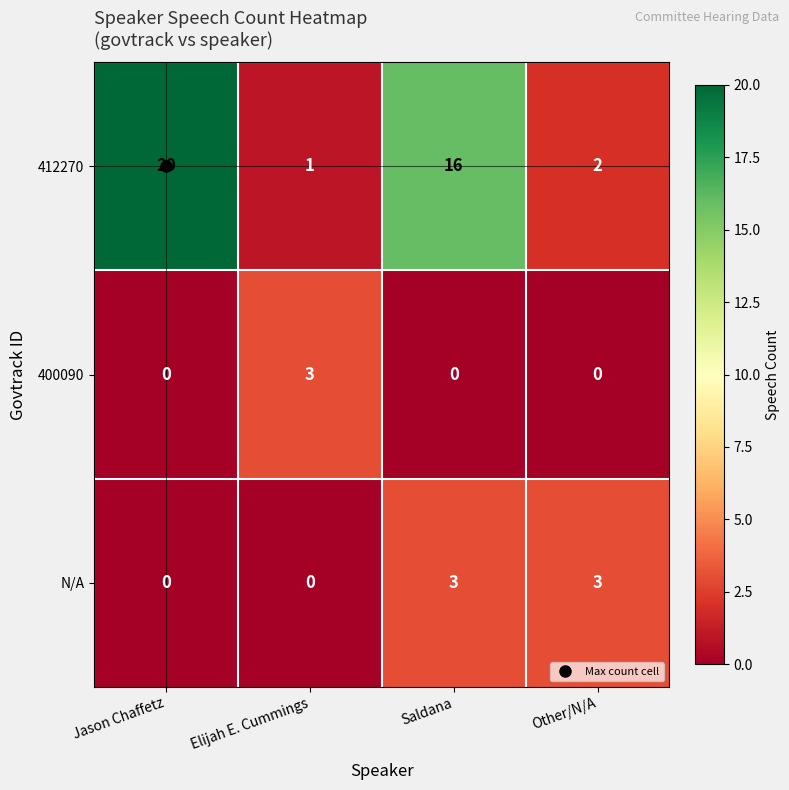

What is the greatest value displayed?

20